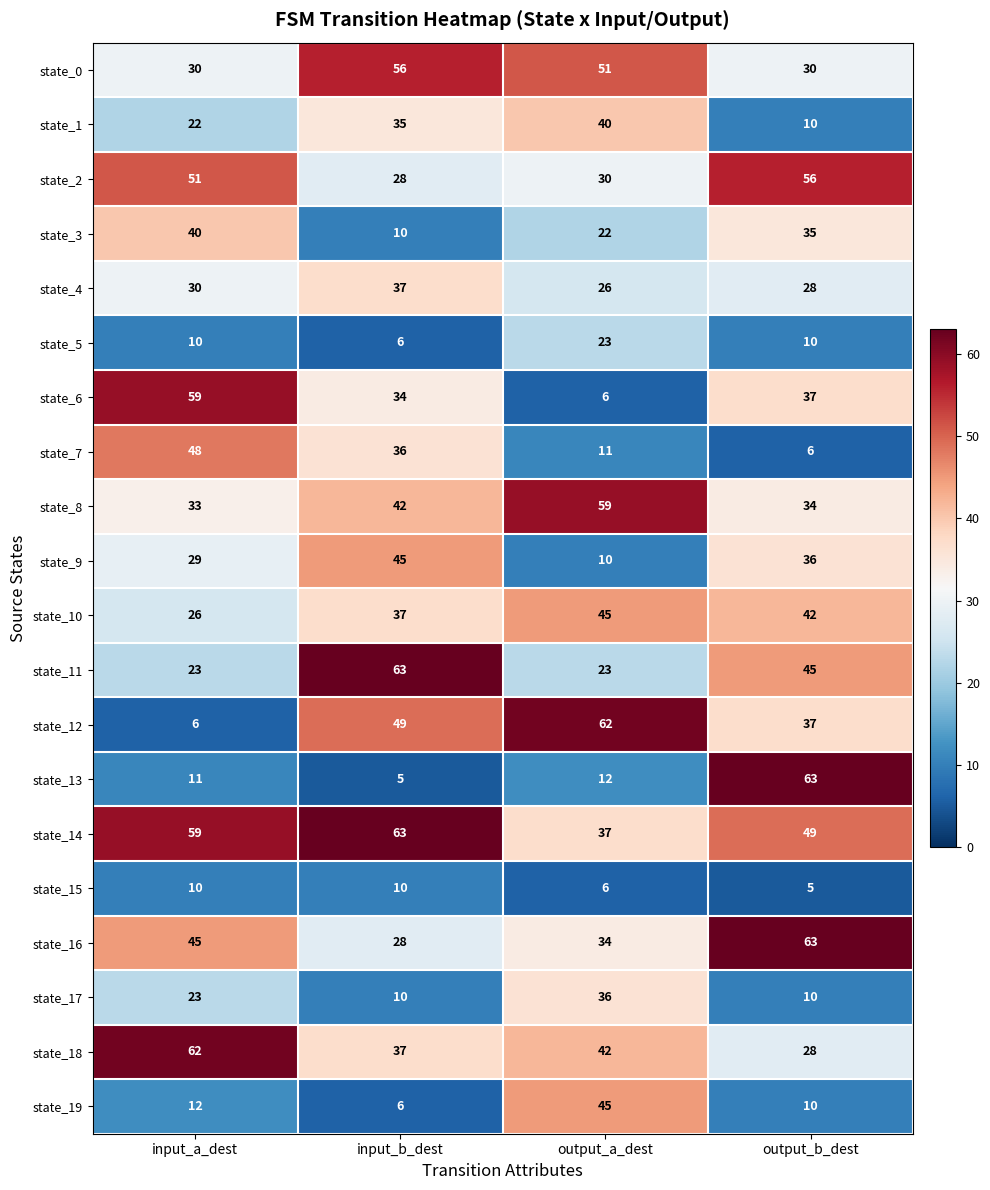

Rank the categories by state_8 value from highest to lowest.

output_a_dest, input_b_dest, output_b_dest, input_a_dest